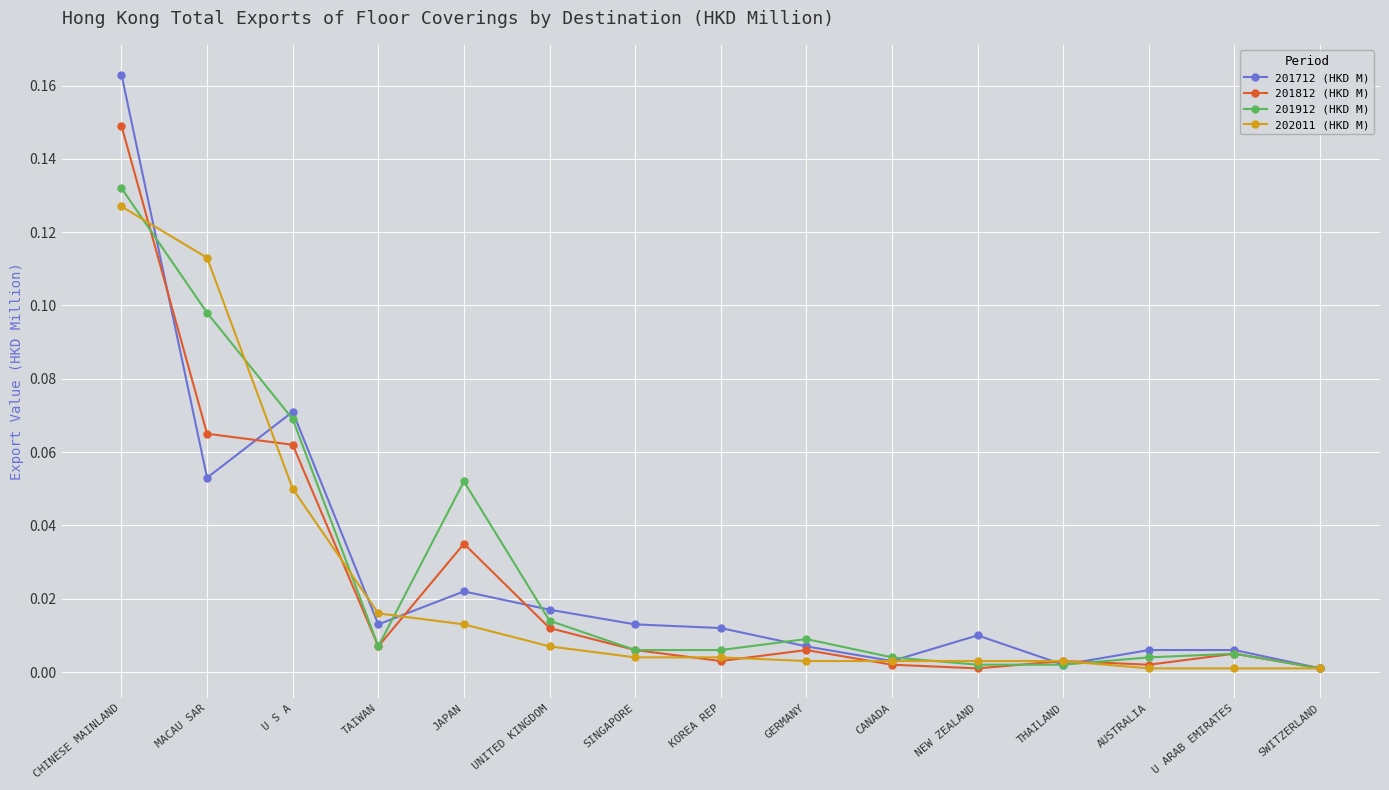

True or false: 201712 (HKD M) has more than 1 points higher than both neighbors.

True